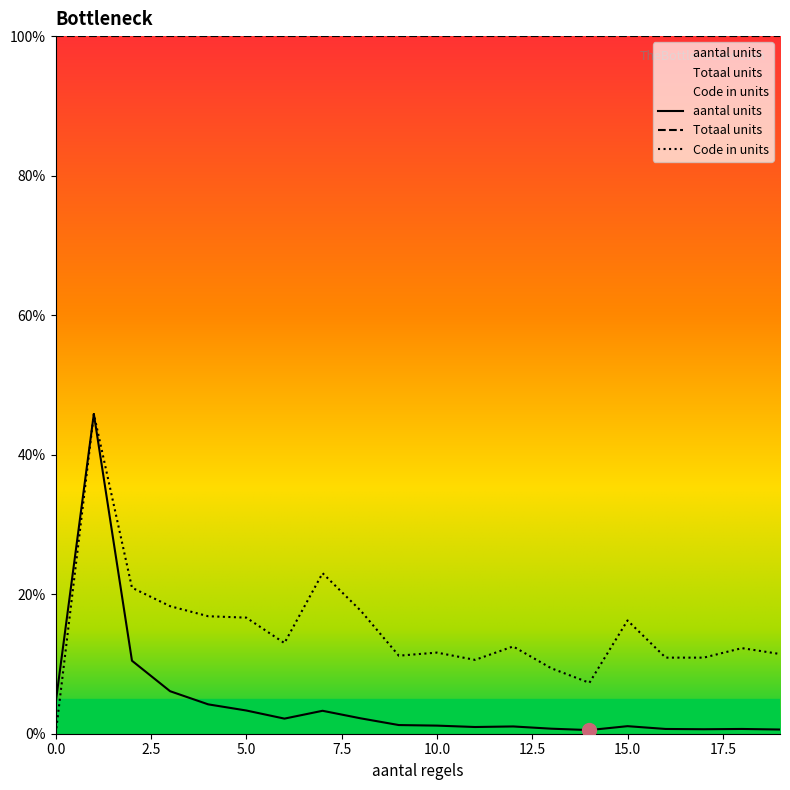

True or false: aantal units and Code in units intersect in this chart.

False